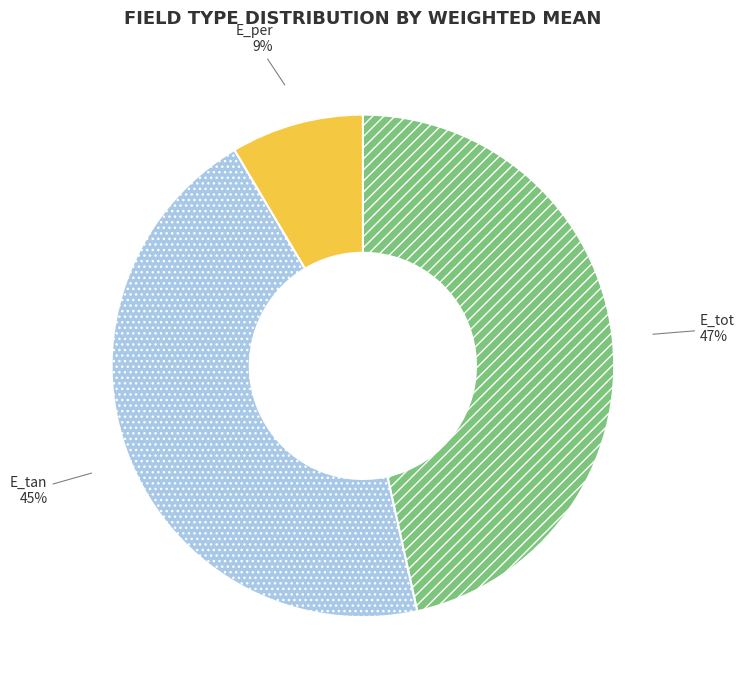

Between E_tan and E_per, which is larger?

E_tan